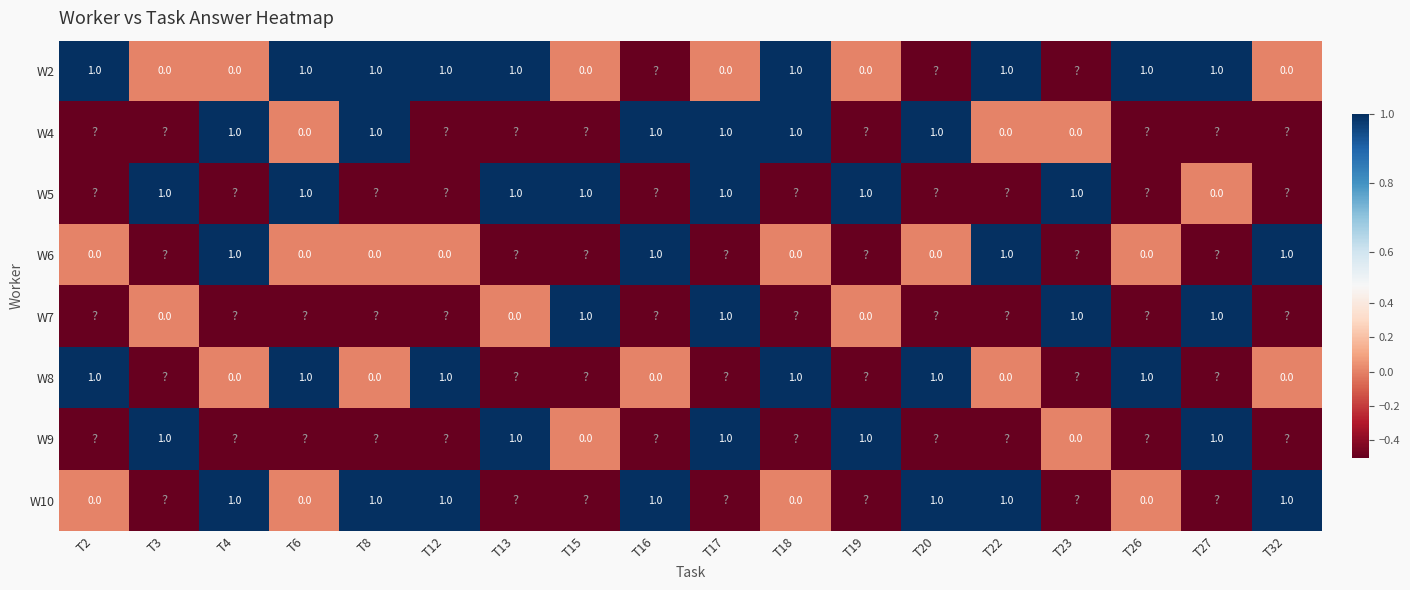

What is the spread (max minus min) of values at T22?

1.5